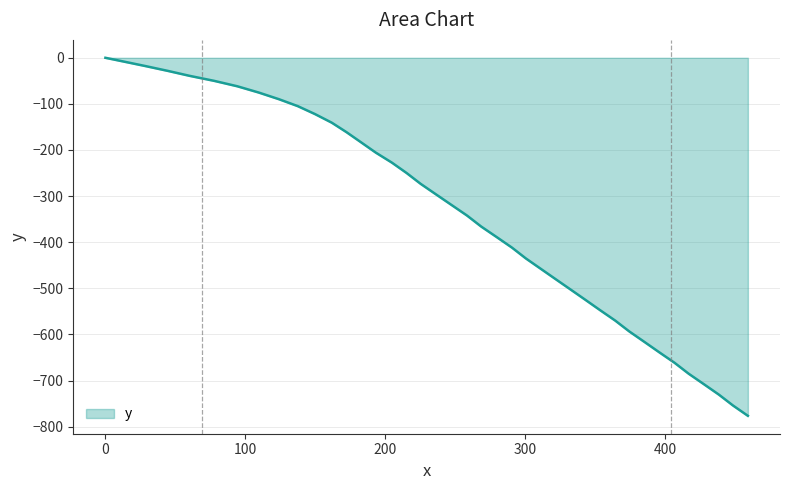

What is the smallest value displayed?

-776.6